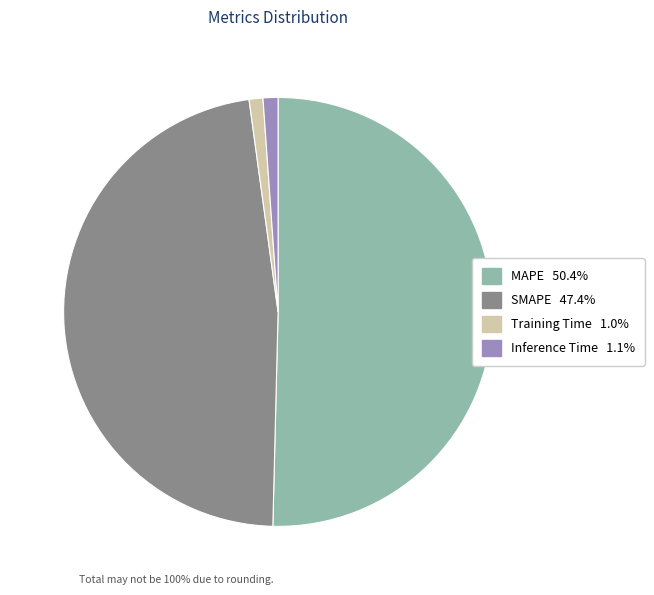

Is SMAPE the majority of the pie?

No